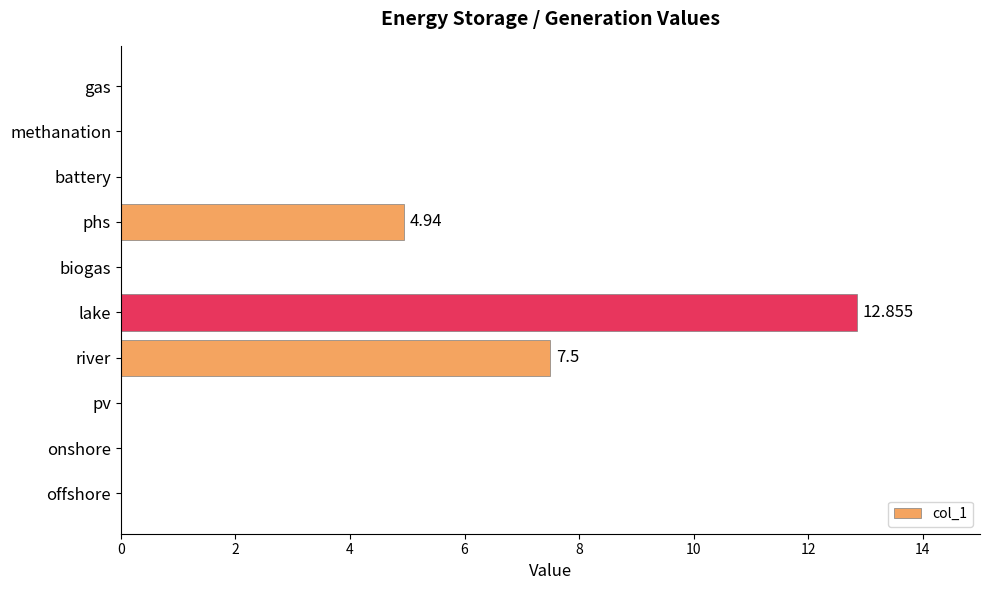

Where is the data nearest to the value 6?

phs